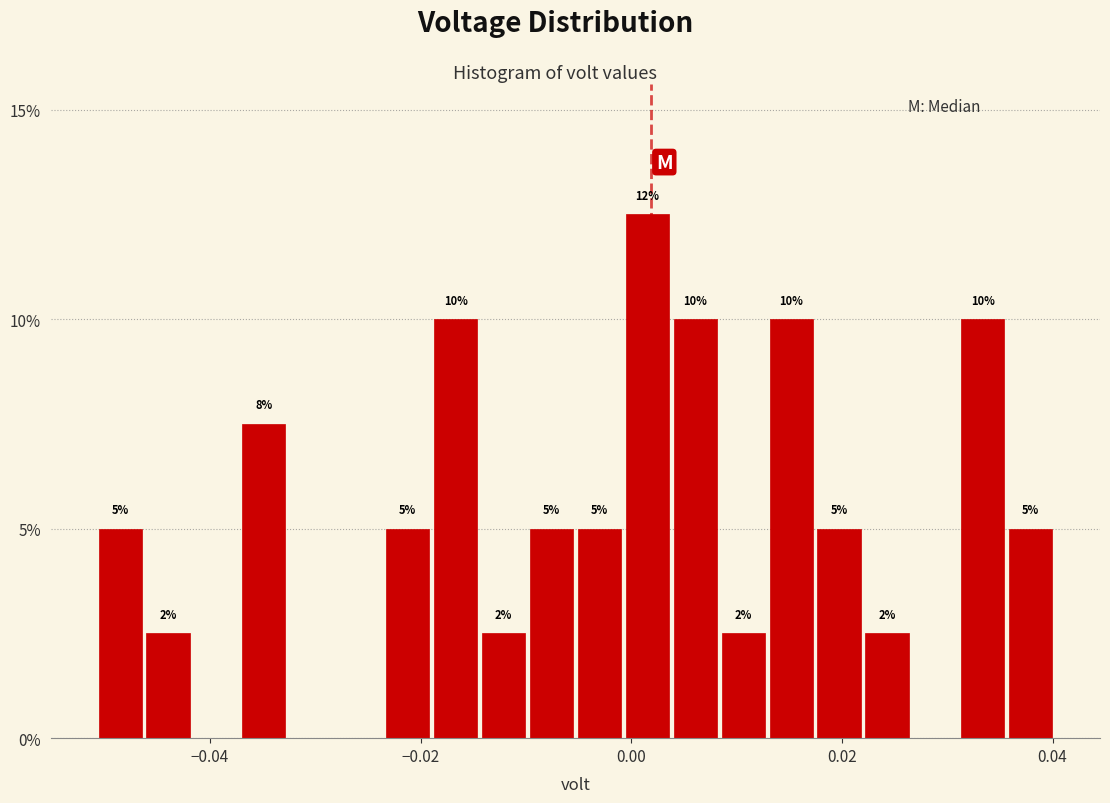

Read against the x-axis, roughly where is the centre of the tallest bar?

0.002